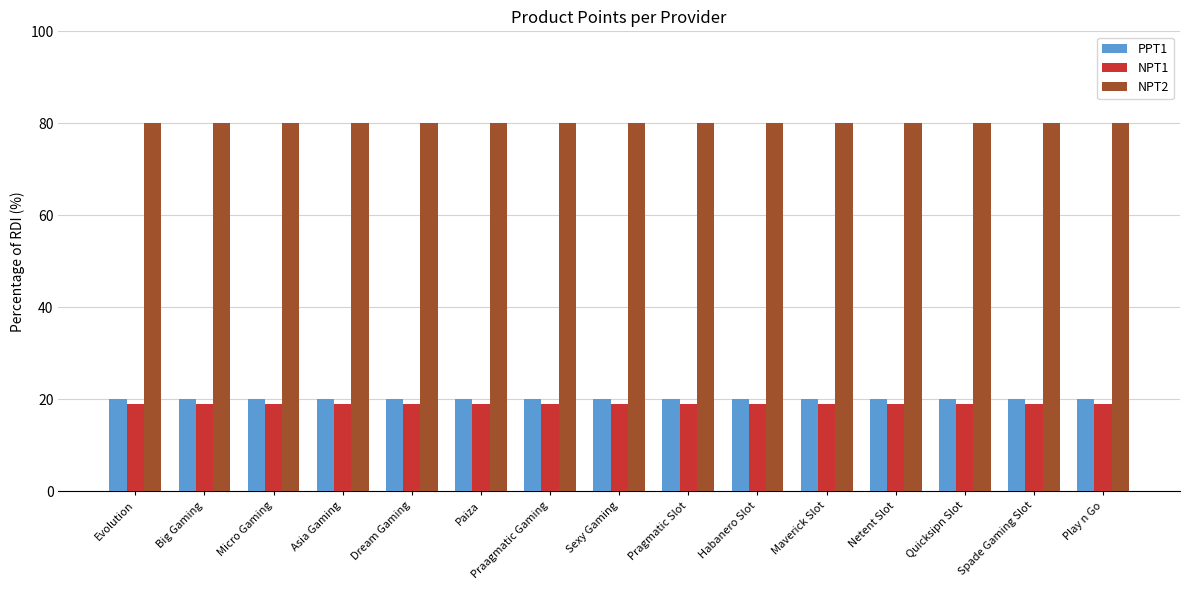

Reading left to right, list all the values displayed in this chart.

PPT1: Evolution=20	Big Gaming=20	Micro Gaming=20	Asia Gaming=20	Dream Gaming=20	Paiza=20	Praagmatic Gaming=20	Sexy Gaming=20	Pragmatic Slot=20	Habanero Slot=20	Maverick Slot=20	Netent Slot=20	Quicksipn Slot=20	Spade Gaming Slot=20	Play n Go=20
NPT1: Evolution=19	Big Gaming=19	Micro Gaming=19	Asia Gaming=19	Dream Gaming=19	Paiza=19	Praagmatic Gaming=19	Sexy Gaming=19	Pragmatic Slot=19	Habanero Slot=19	Maverick Slot=19	Netent Slot=19	Quicksipn Slot=19	Spade Gaming Slot=19	Play n Go=19
NPT2: Evolution=80	Big Gaming=80	Micro Gaming=80	Asia Gaming=80	Dream Gaming=80	Paiza=80	Praagmatic Gaming=80	Sexy Gaming=80	Pragmatic Slot=80	Habanero Slot=80	Maverick Slot=80	Netent Slot=80	Quicksipn Slot=80	Spade Gaming Slot=80	Play n Go=80